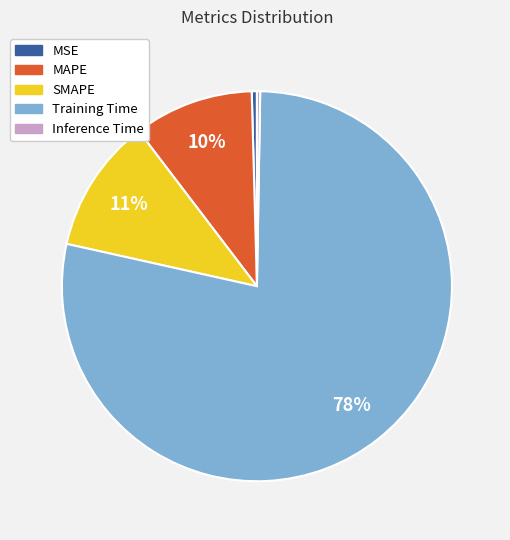

Which category has the biggest portion of the pie?

Training Time